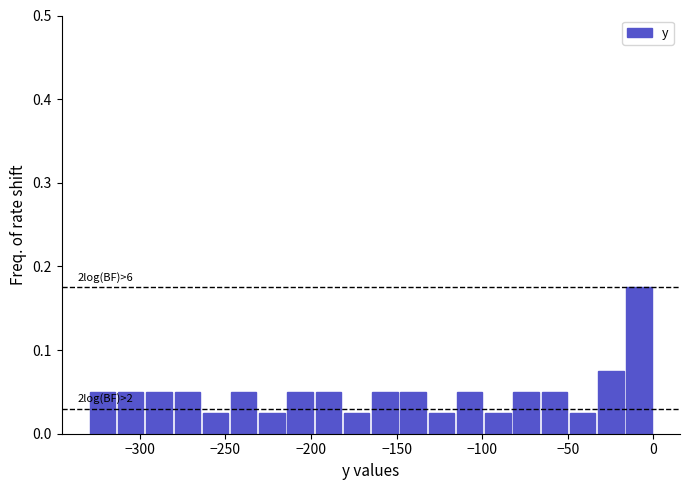

Around what value on the x-axis is the tallest bar? Give the approximate position of its centre, as read against the axis.

-10